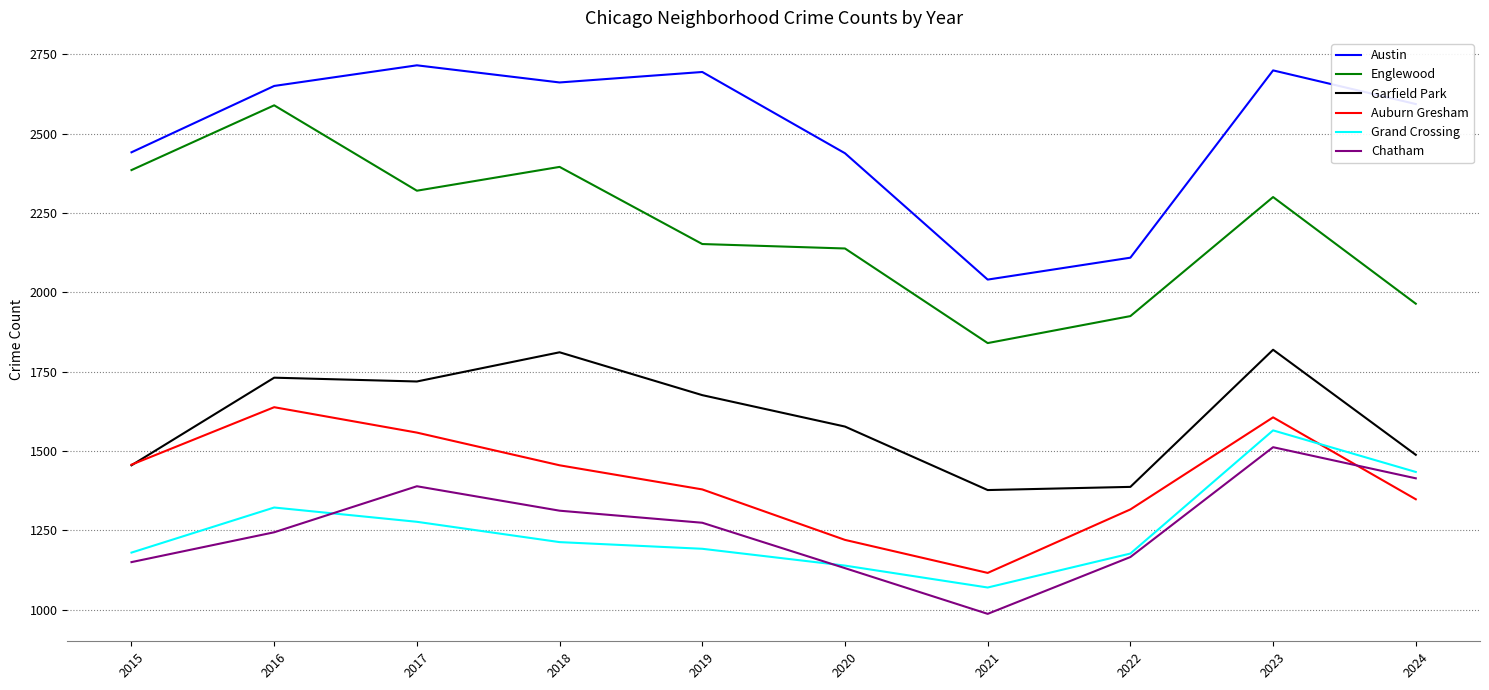

At how many categories does at least one series exceed 1170?

10